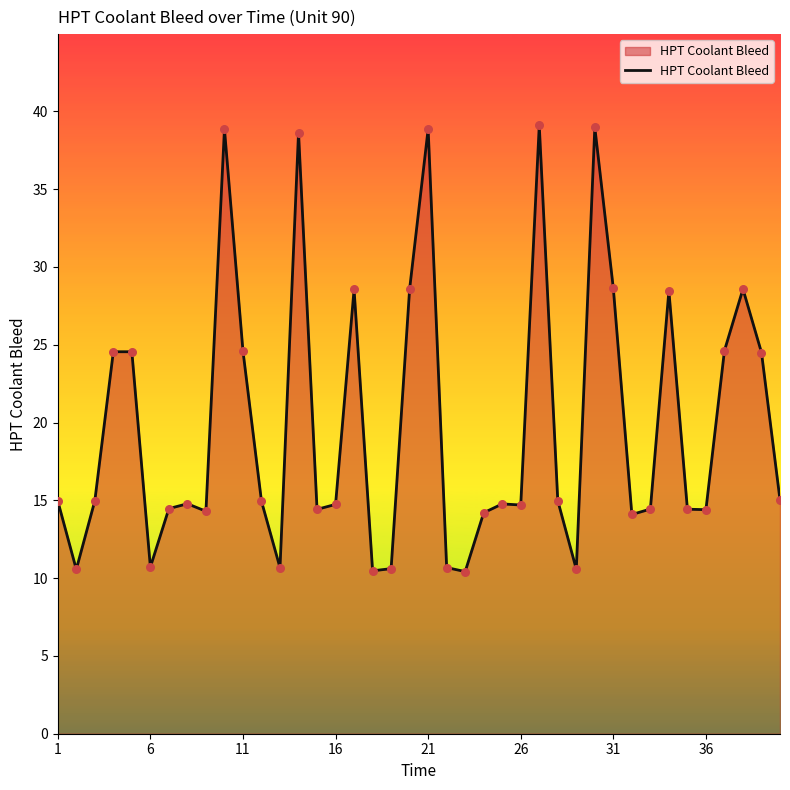

What is the greatest value displayed?

39.1